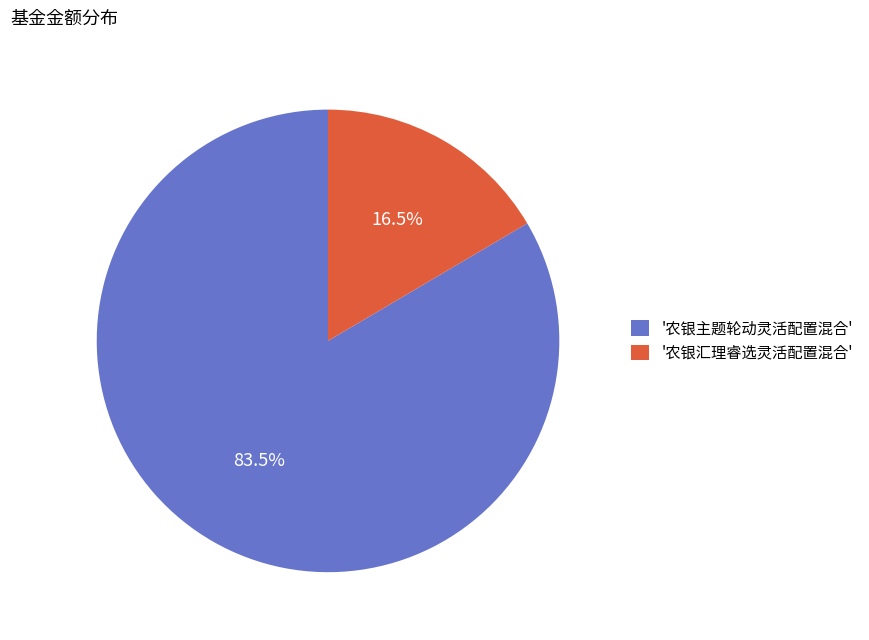

Between '农银主题轮动灵活配置混合' and '农银汇理睿选灵活配置混合', which is larger?

'农银主题轮动灵活配置混合'